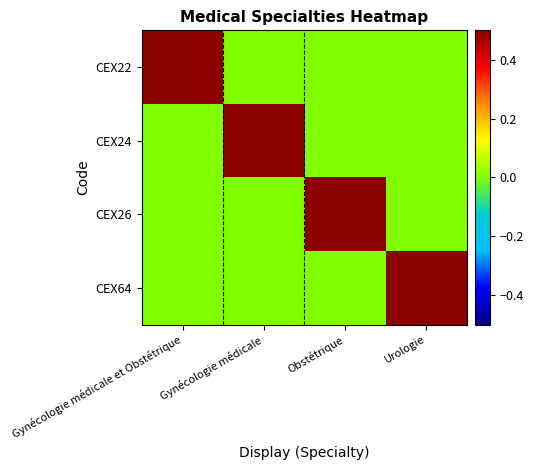

At which category is the sum across all series the highest?

Gynécologie médicale et Obstétrique